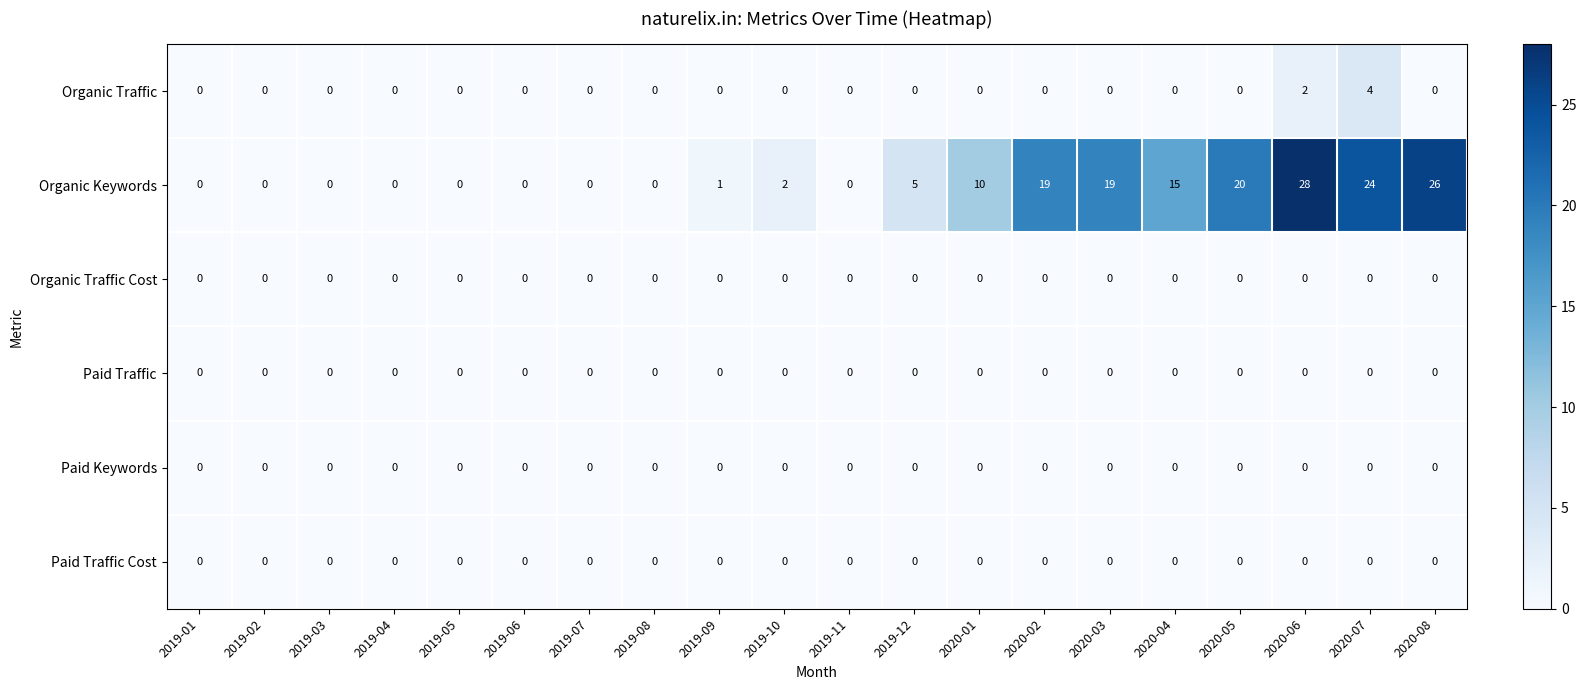

Between 2020-07 and 2020-08, which series saw the biggest shift?

Organic Traffic